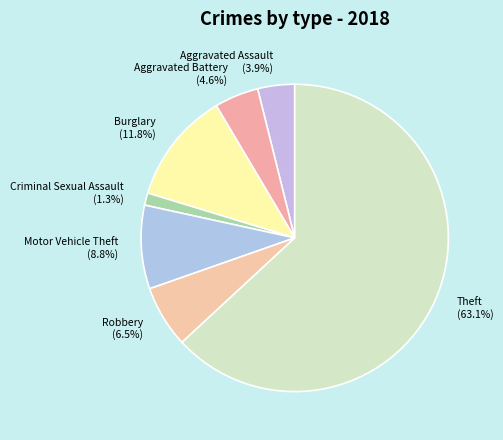

What is the majority slice?

Theft